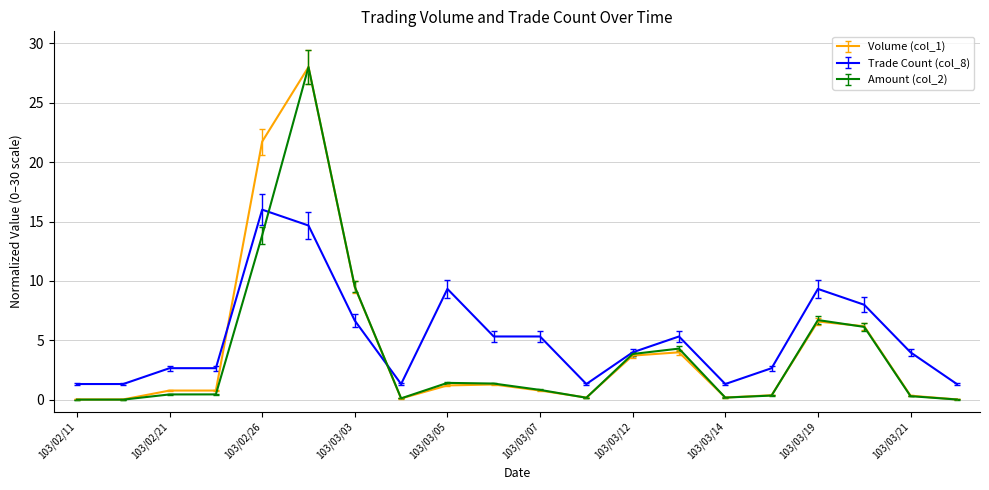

What is the maximum value for Amount (col_2)?

28.0